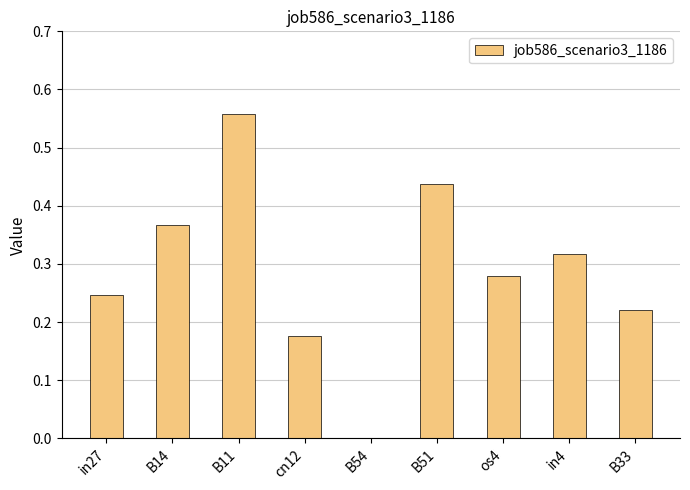

How many values are between 0 and 1?

9